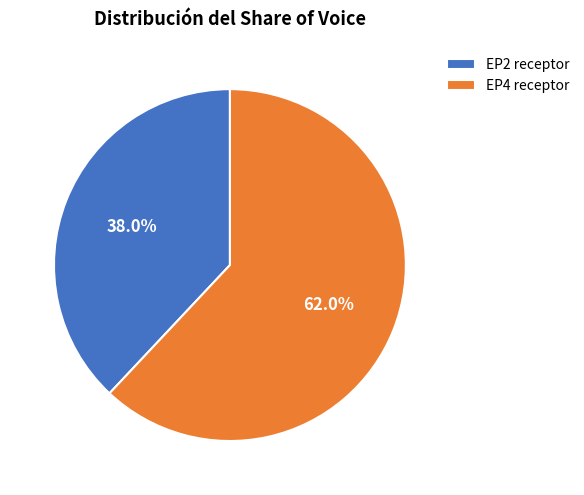

To the nearest percent, what is the average slice percentage?

50%